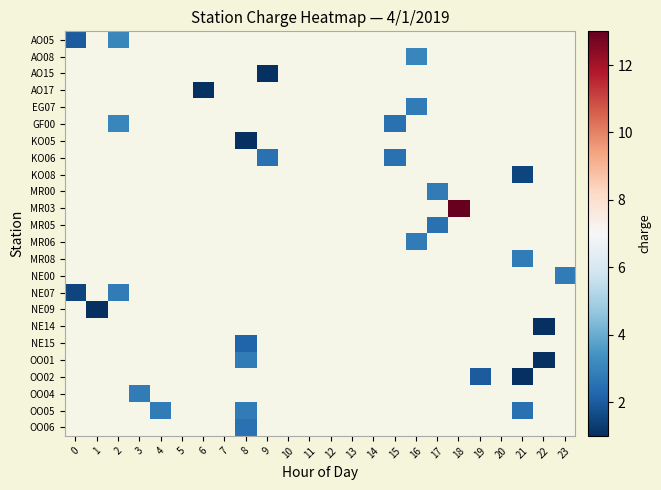

What is the maximum value shown in the chart?

13.0